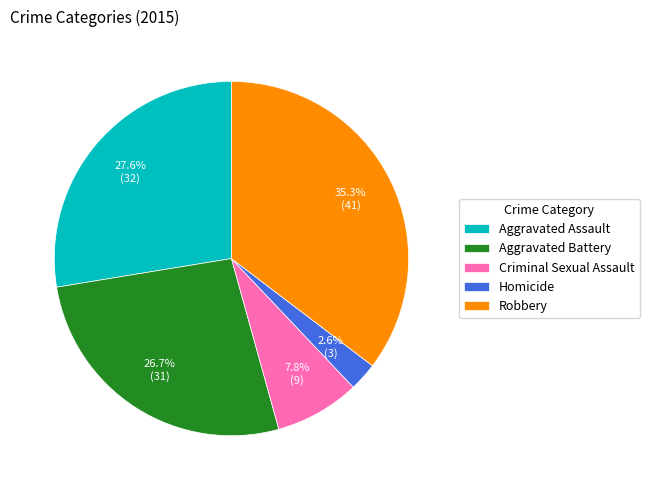

Does Criminal Sexual Assault represent more than half of the total?

No